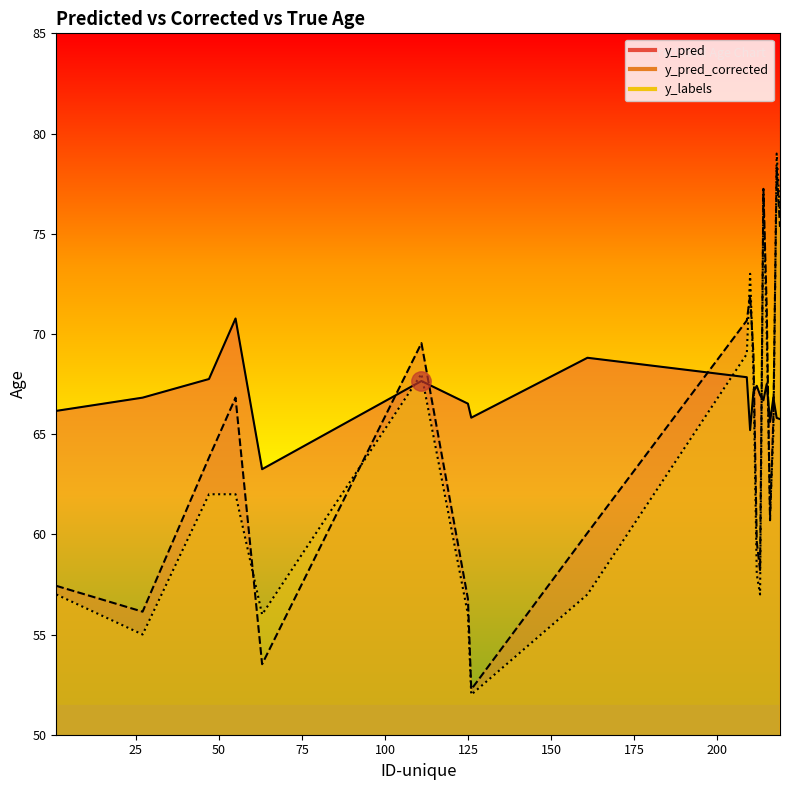

What value does the y_labels series have at 217?

65.0